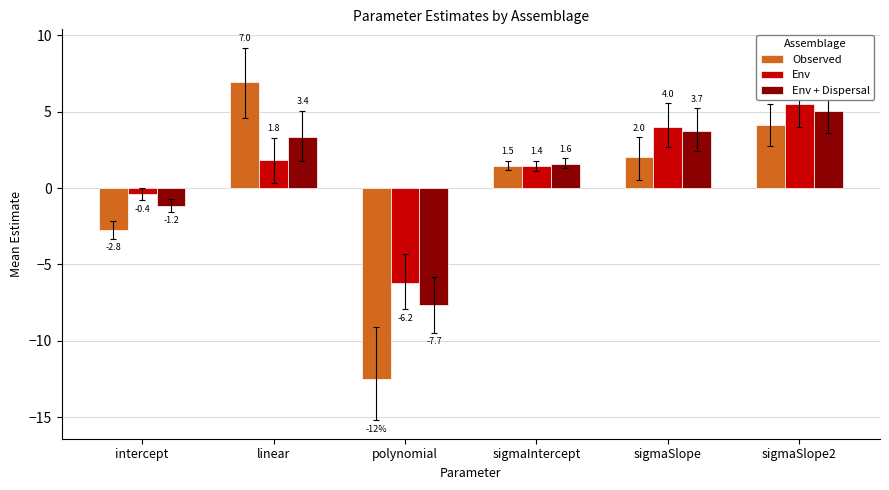

Which category has the lowest value across all series?

polynomial